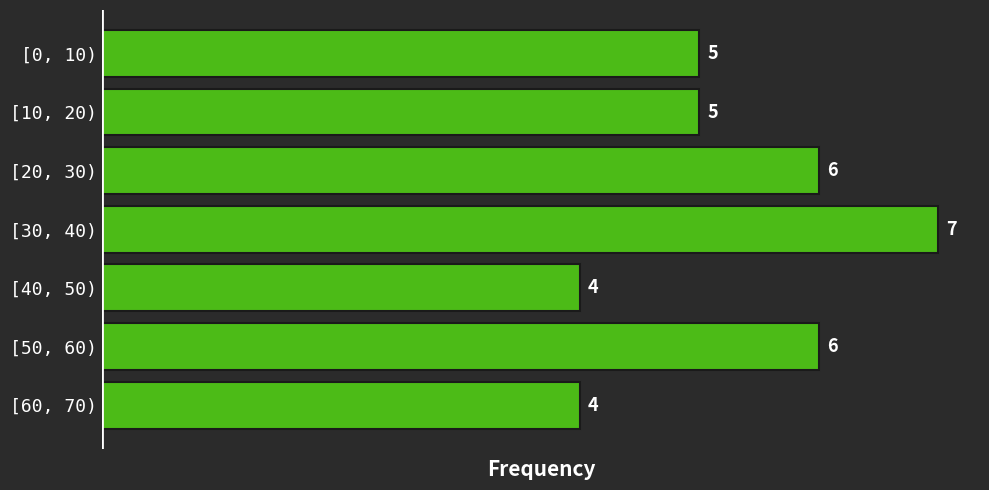

Reading bottom to top, transcribe all the data shown in this chart.

[60, 70)=4	[50, 60)=6	[40, 50)=4	[30, 40)=7	[20, 30)=6	[10, 20)=5	[0, 10)=5